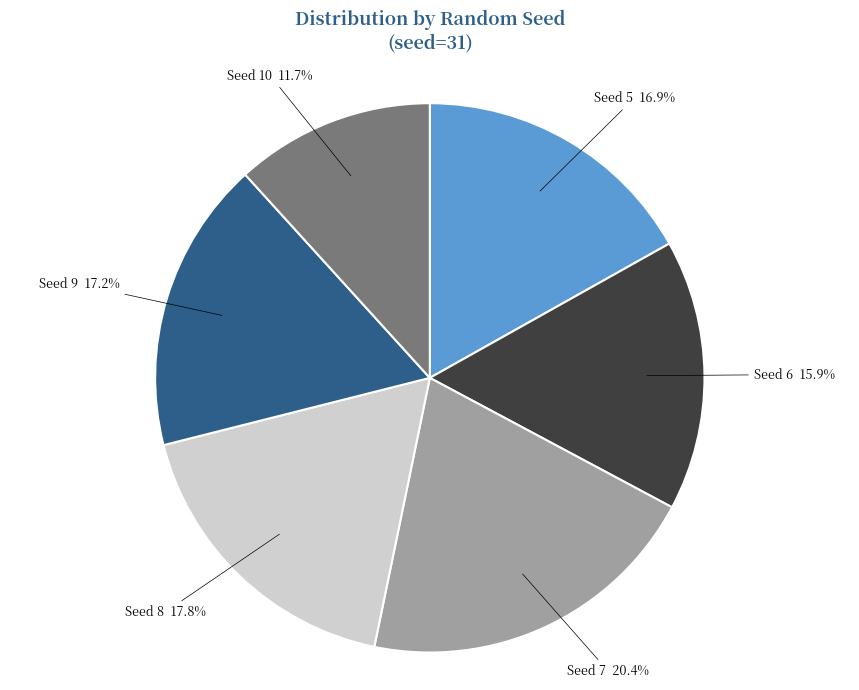

Is there a majority slice in this chart?

No